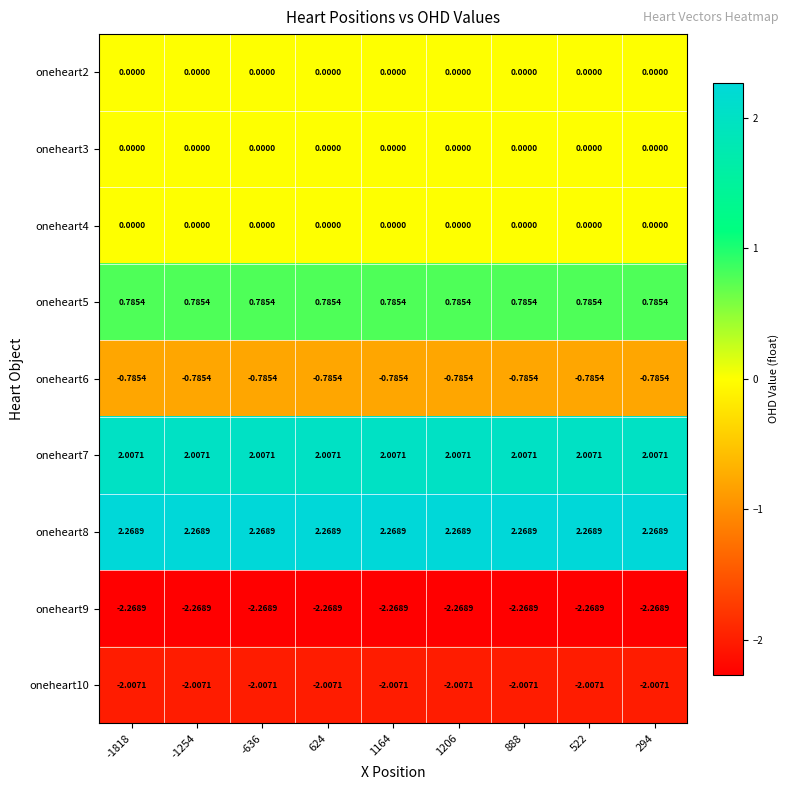

Is the value of oneheart6 at 888 greater than the value of oneheart5 at 522?

No